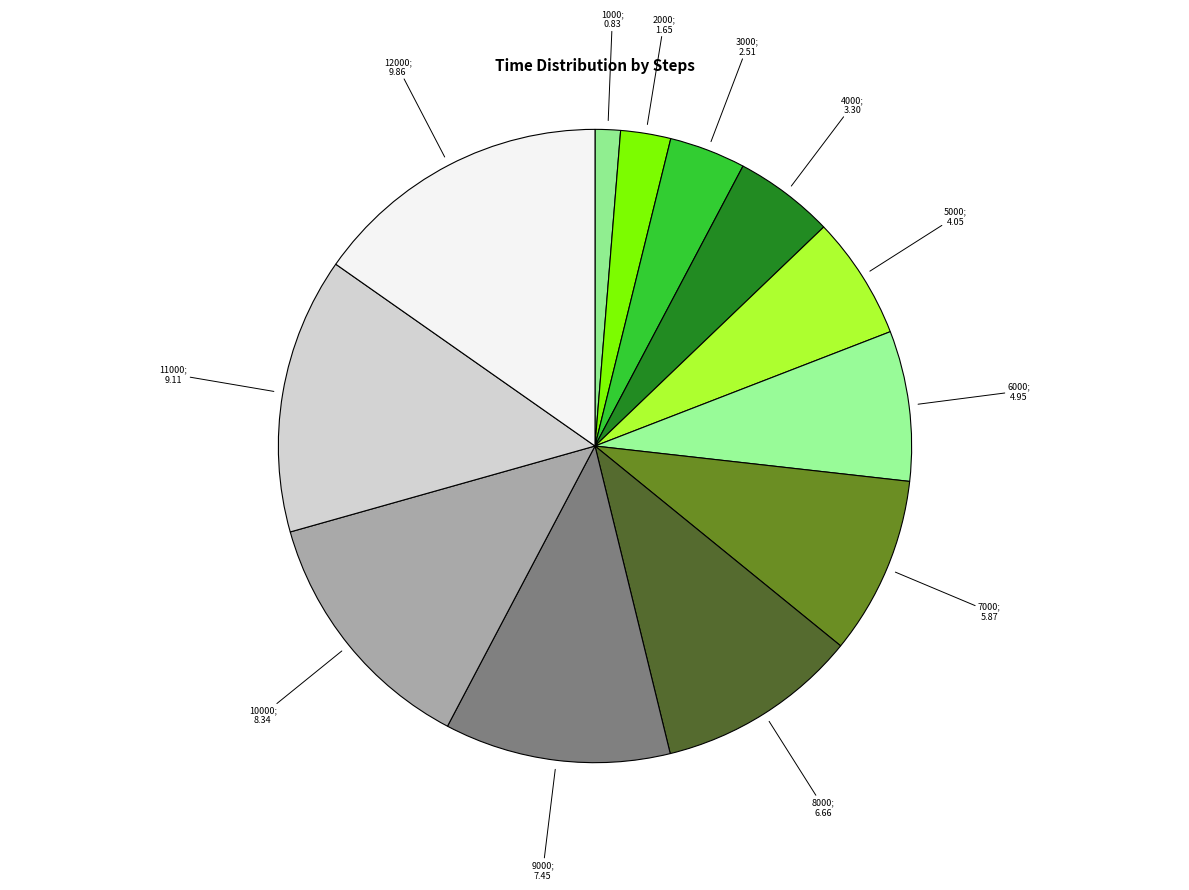

How many segments does this pie chart have?

12